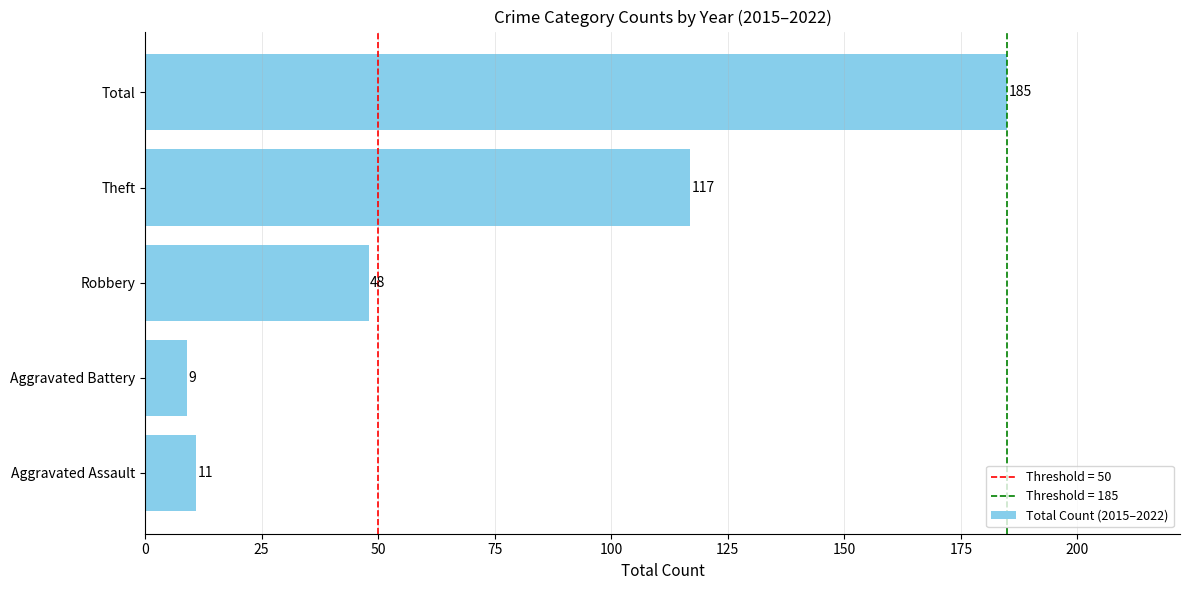

What is the average value?

74